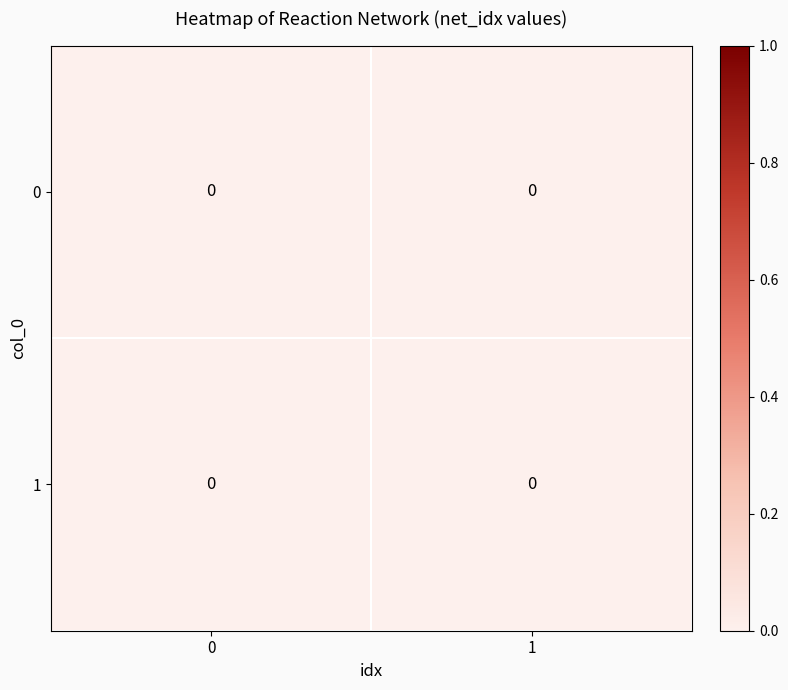

Which category has the highest value across all series?

1